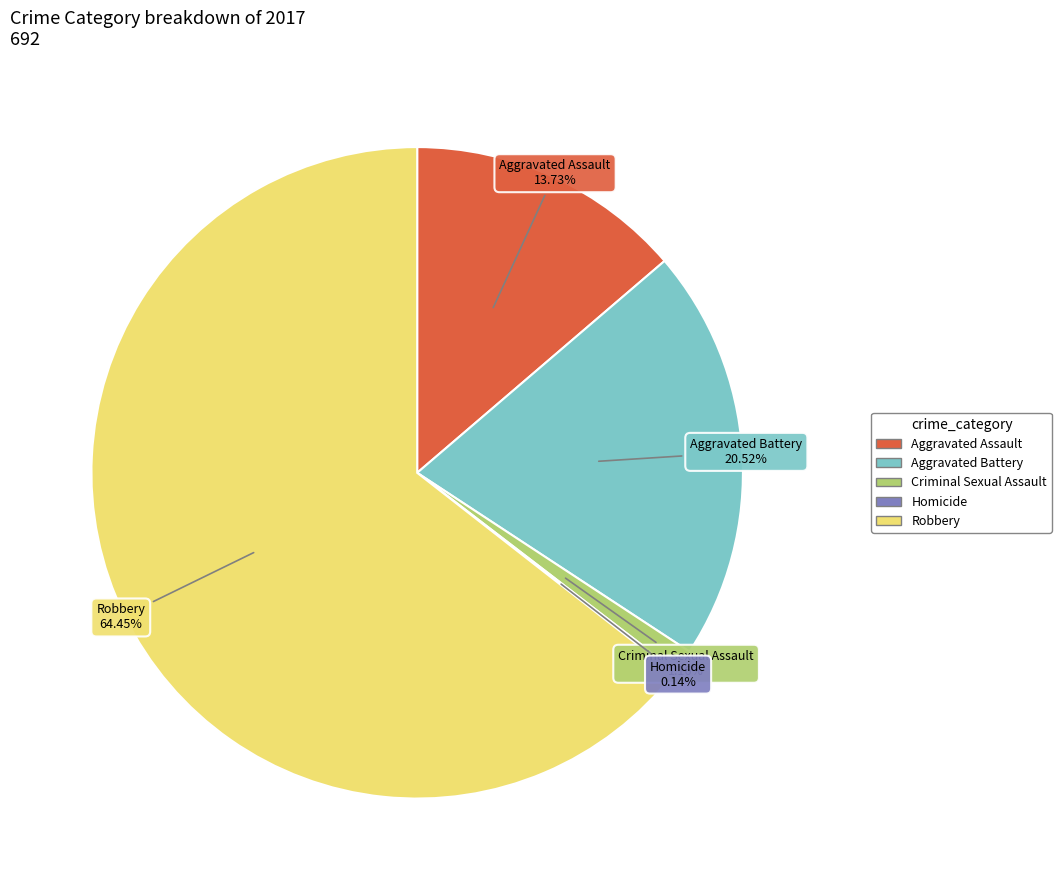

What is the largest slice in the pie chart?

Robbery